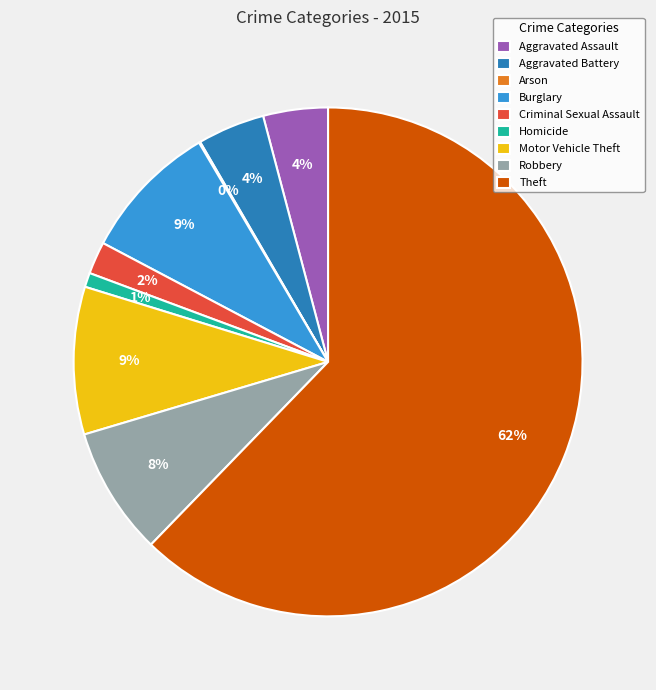

Which has a higher value, Robbery or Motor Vehicle Theft?

Motor Vehicle Theft